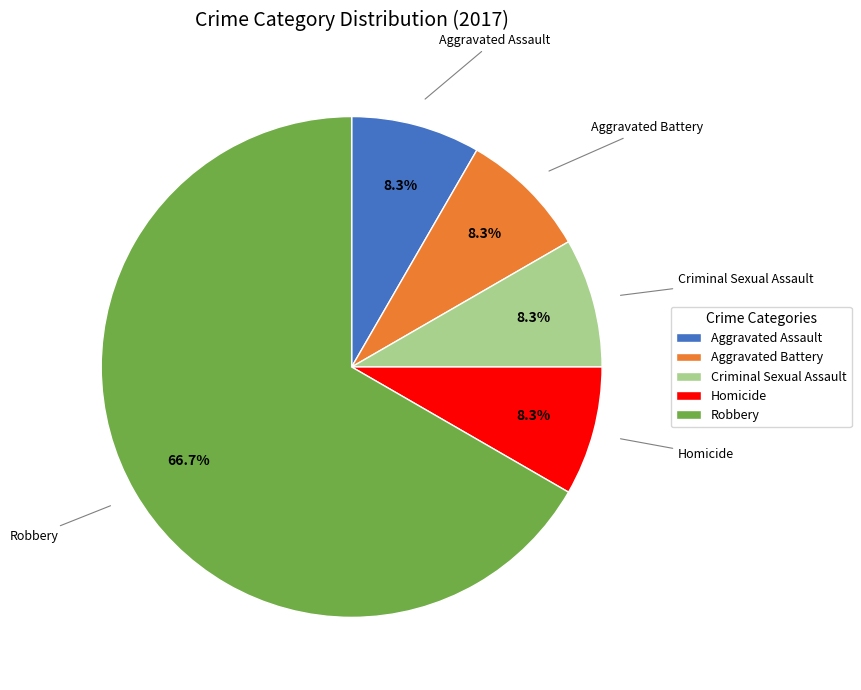

What is the largest slice in the pie chart?

Robbery